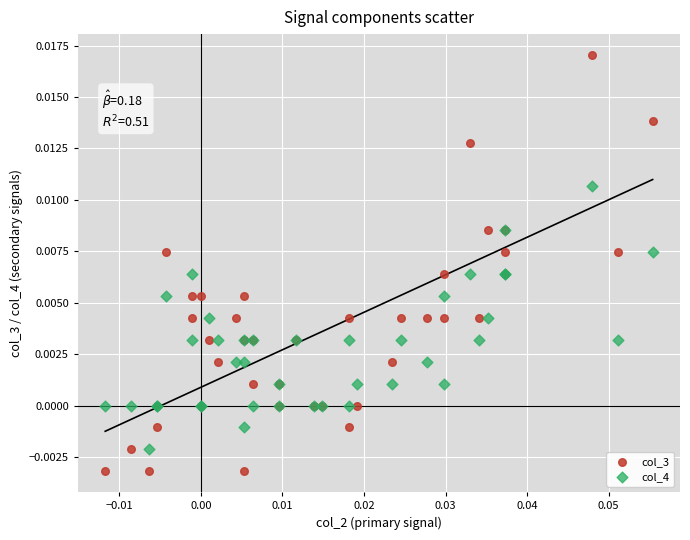

Which series has the largest Y range (max minus min)?

col_3